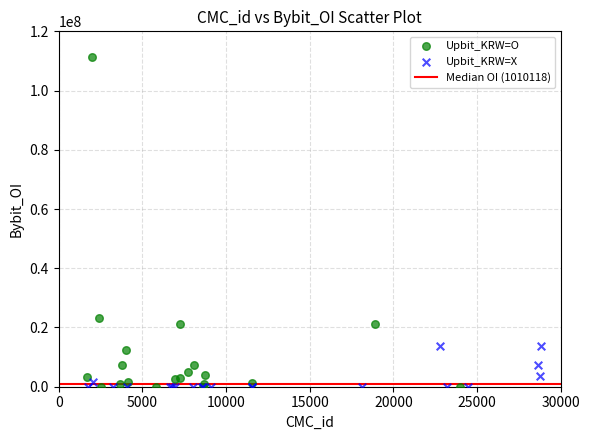

Which series reaches the maximum Y coordinate?

Upbit_KRW=O